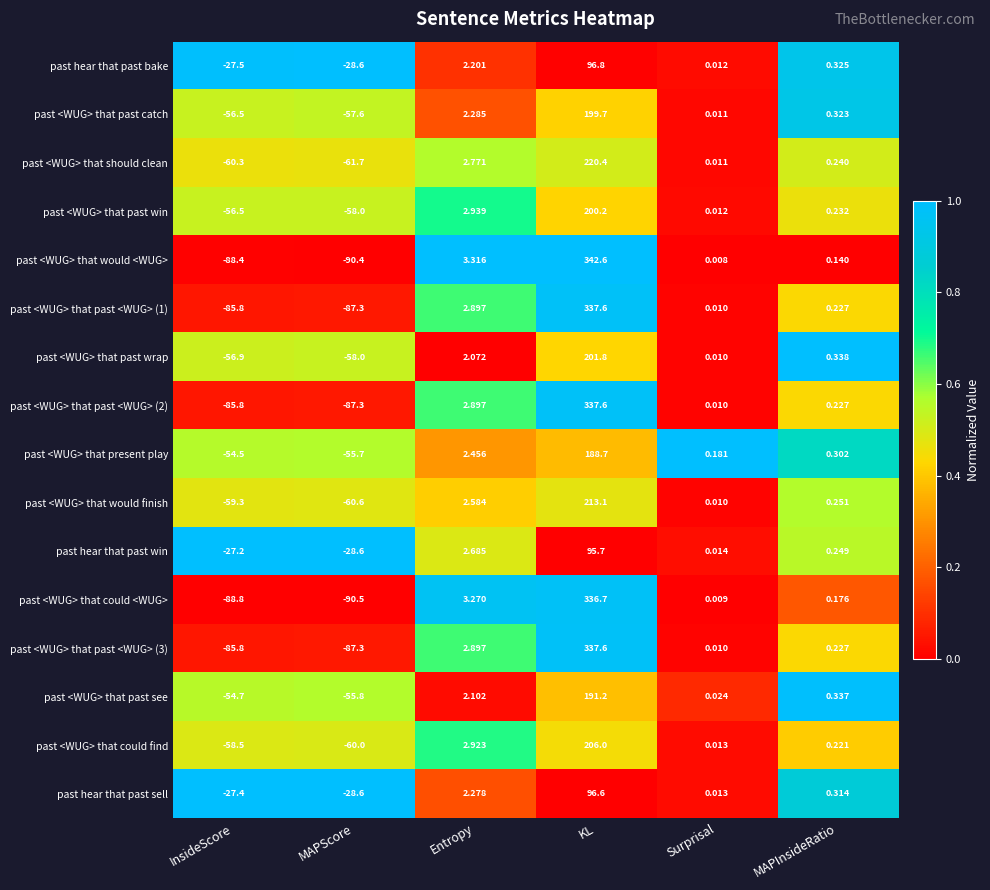

List the labels in order of past <WUG> that past <WUG> (2) value, largest first.

KL, Entropy, MAPInsideRatio, Surprisal, InsideScore, MAPScore